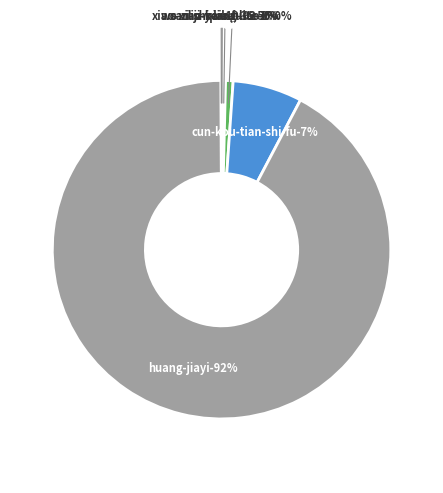

Combined, what portion of the pie is huang-jiayi and cun-kou-tian-shi-fu?

98.9%